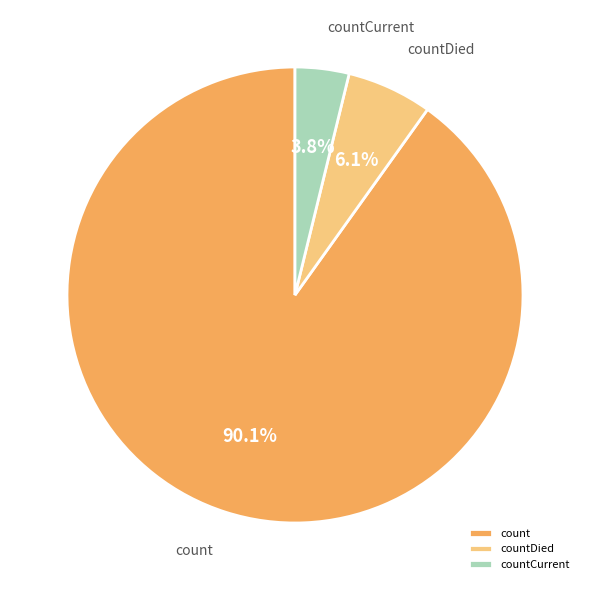

Which category has the biggest portion of the pie?

count